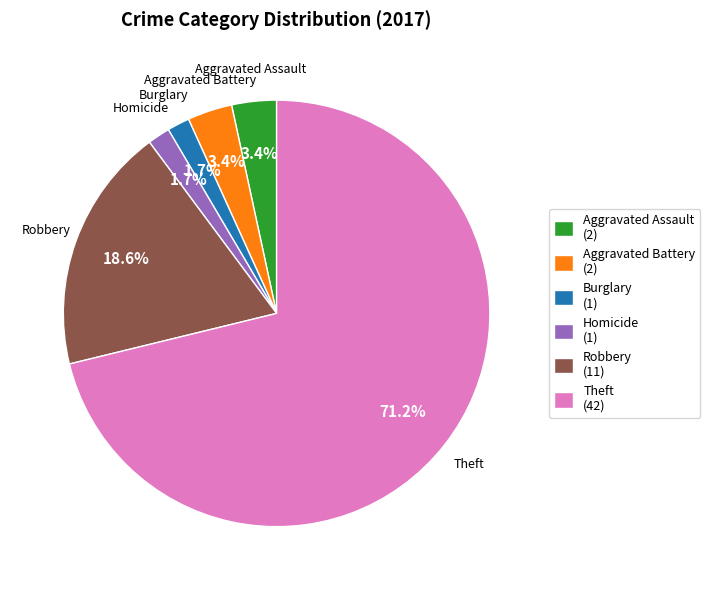

How much of the chart is everything except Burglary (1)?

98.3%